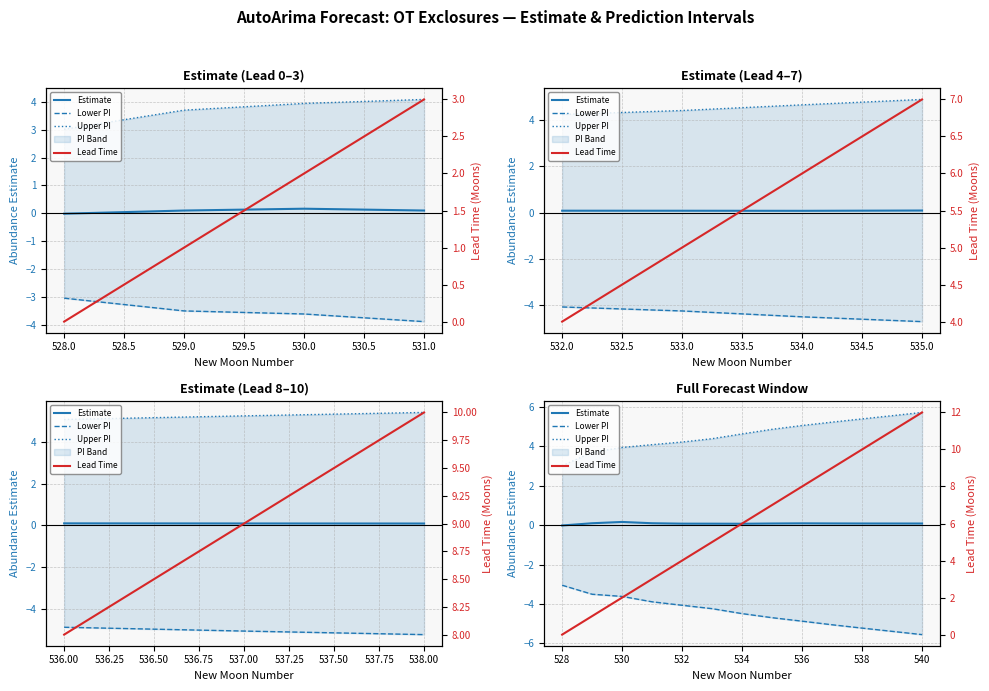

List the series in order of their peak value, lowest first.

Lower PI, Estimate, Upper PI, Lead Time